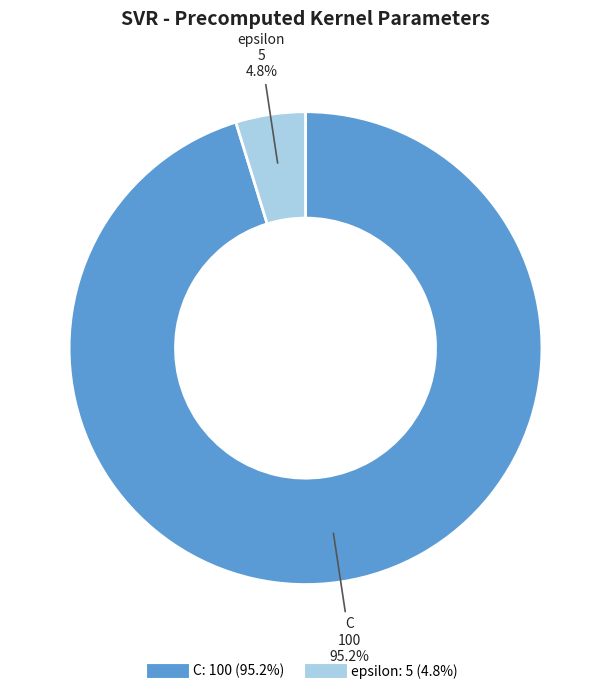

How many segments does this pie chart have?

2